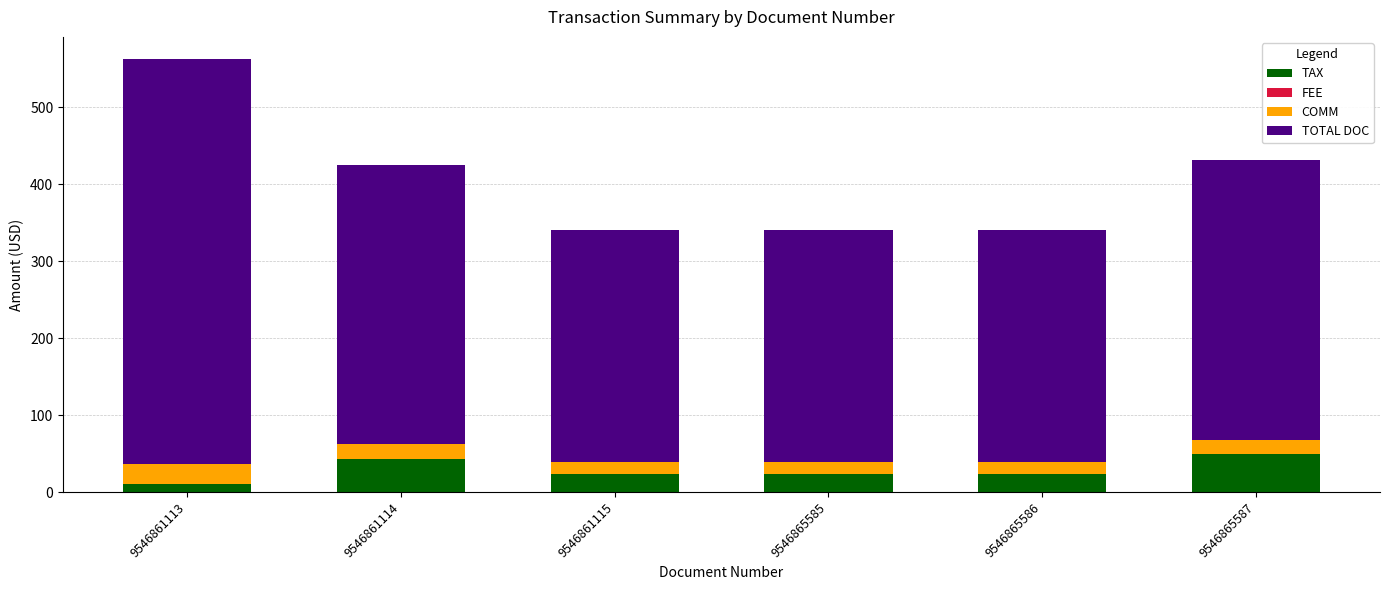

What is the sum of the TAX values at 9546861115 and 9546865587?

73.7